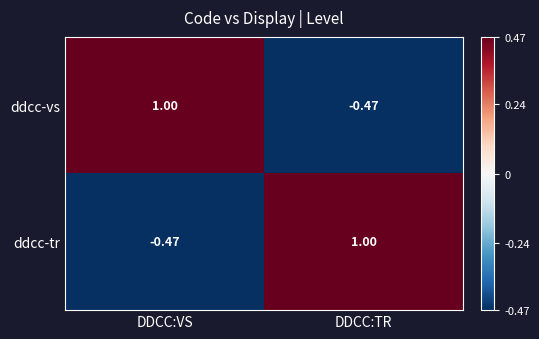

At which label is ddcc-tr closest to 0?

DDCC:VS